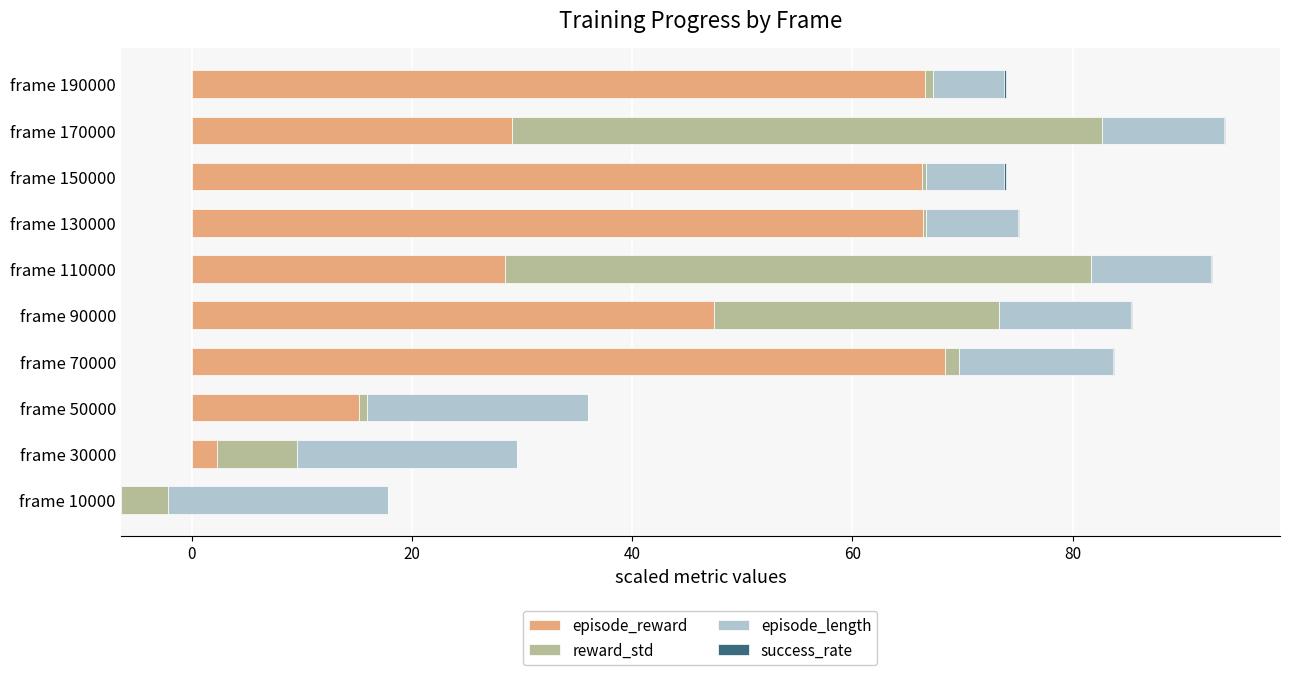

Which series changed the most between frame 10000 and frame 70000?

episode_reward